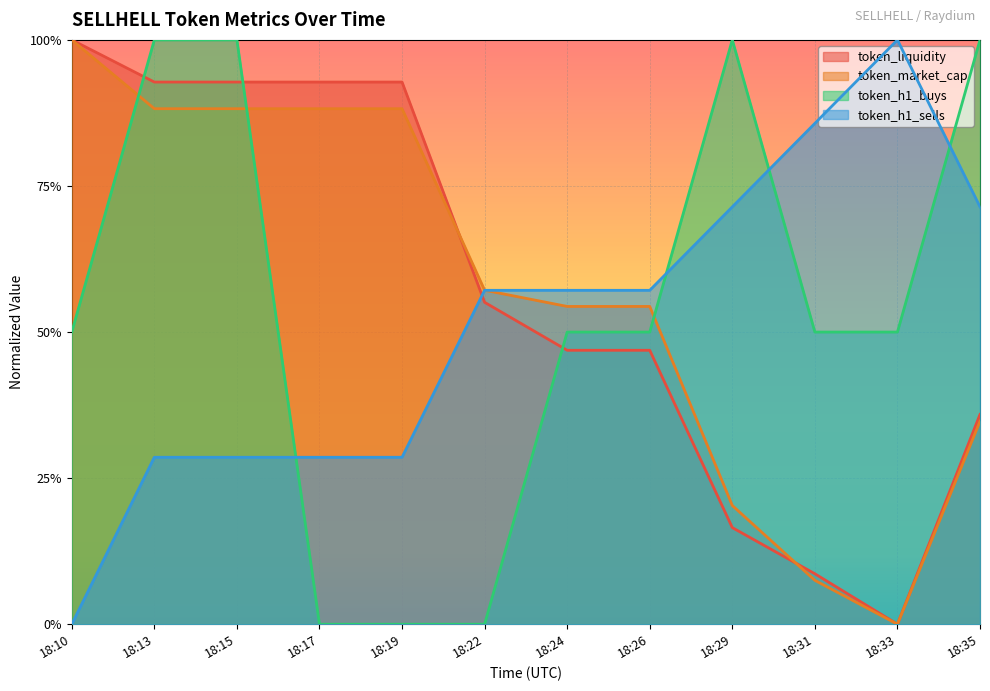

What is the sum of all token_h1_sells values?

6.1